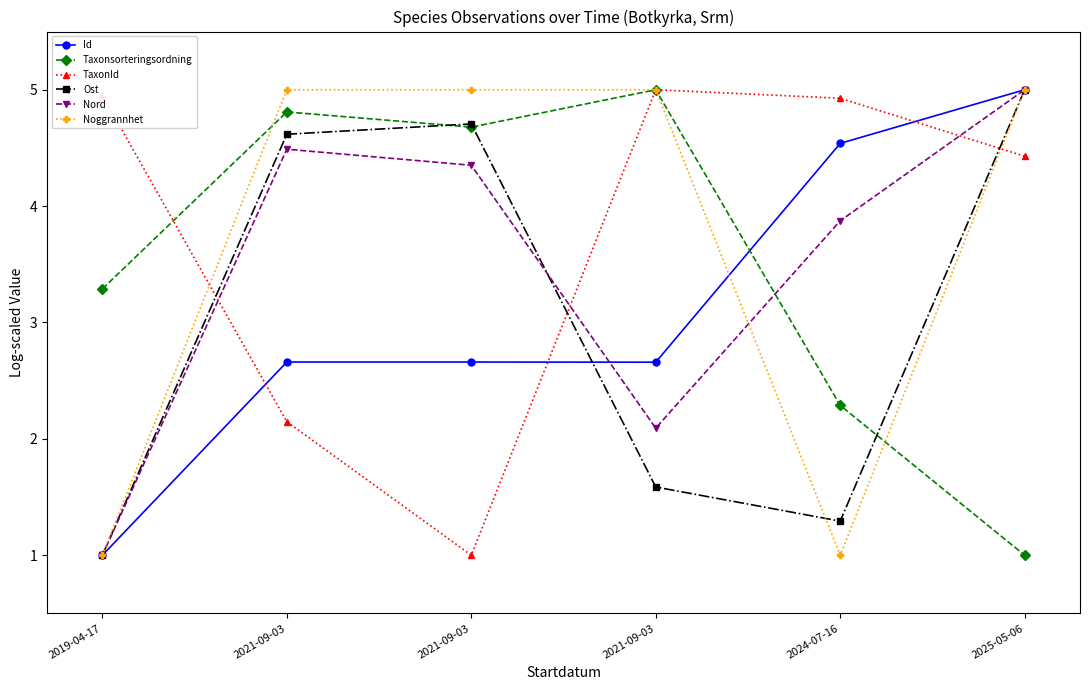

At 2025-05-06, list the series in order from smallest to largest.

Taxonsorteringsordning, TaxonId, Id, Ost, Nord, Noggrannhet